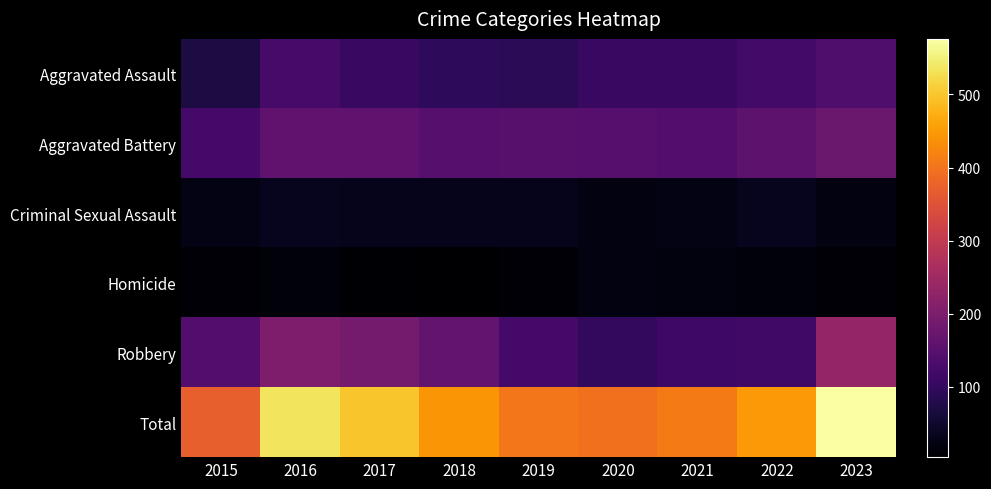

At 2022, list the series in order from largest to smallest.

Total, Aggravated Battery, Aggravated Assault, Robbery, Criminal Sexual Assault, Homicide